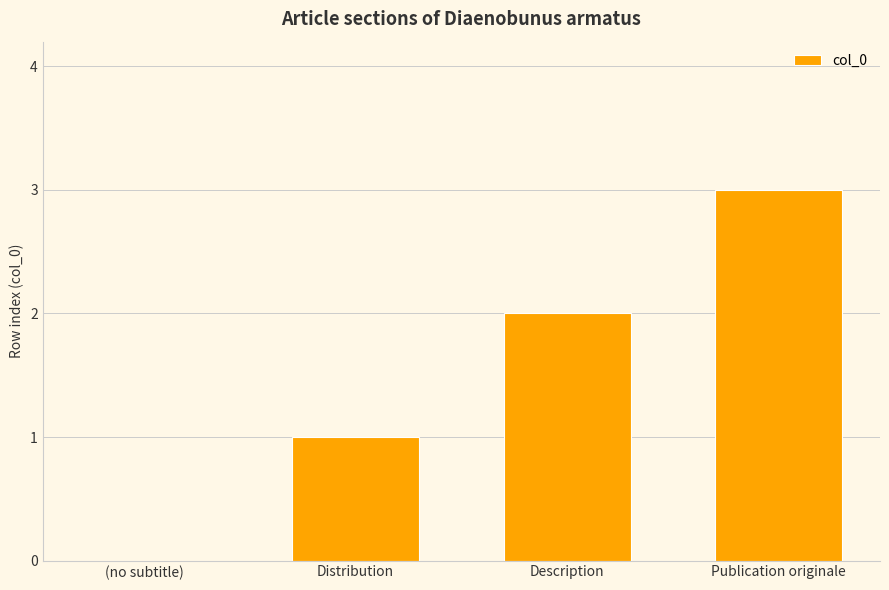

What is the sum of the values at Description and Distribution?

3